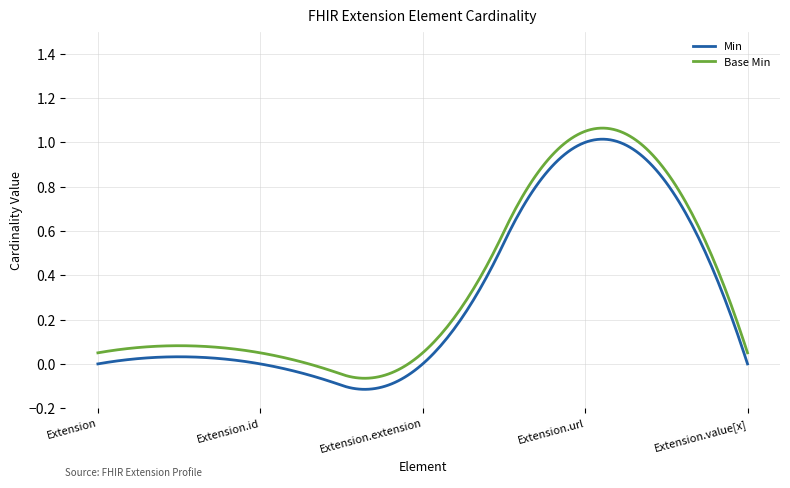

How many categories are shown in the chart?

5